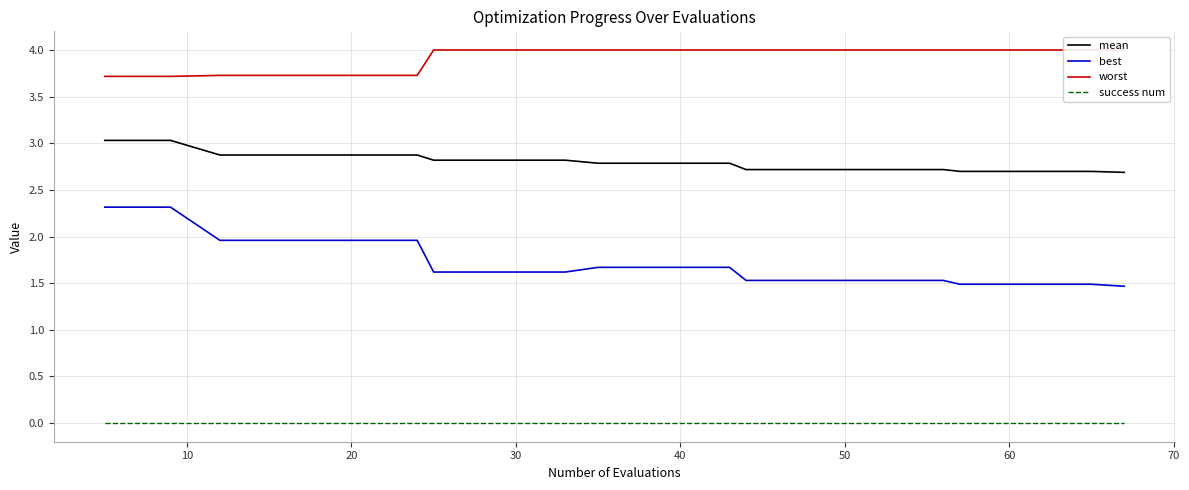

True or false: worst has more than 0 interior local peaks.

False